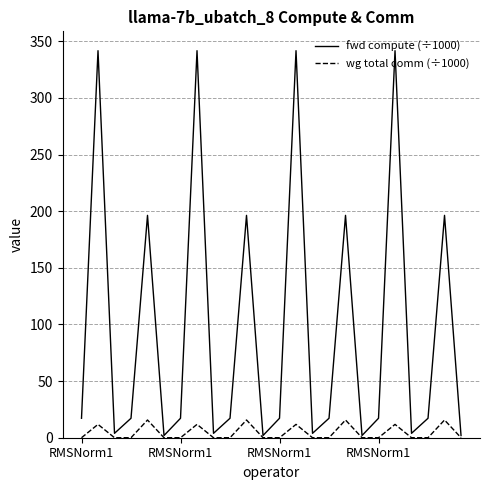

Which series has the largest range (max minus min)?

fwd compute (÷1000)